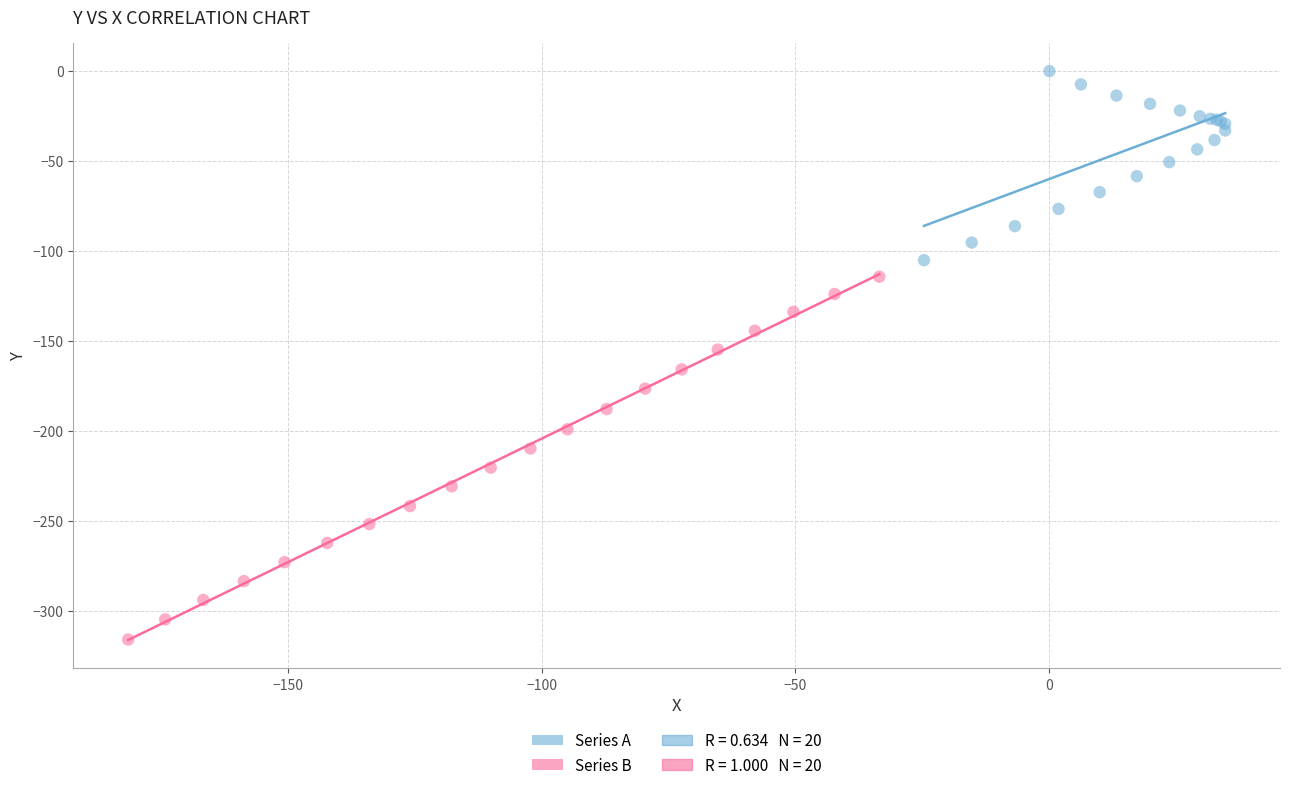

Which series contains the lowest Y value?

Series B